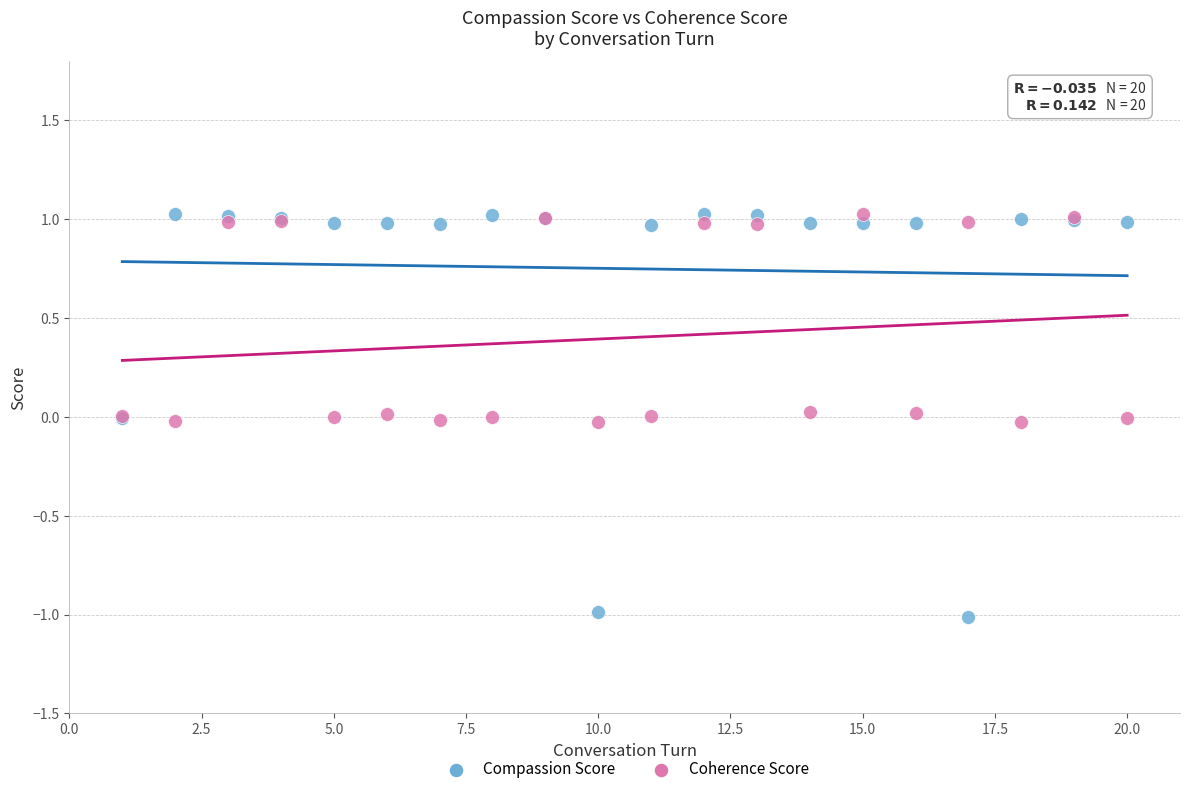

Which series has the largest Y range (max minus min)?

Compassion Score